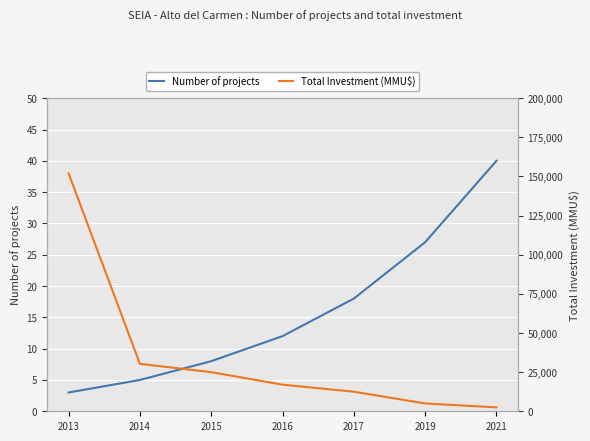

Which label corresponds to the smallest value in the chart?

2013